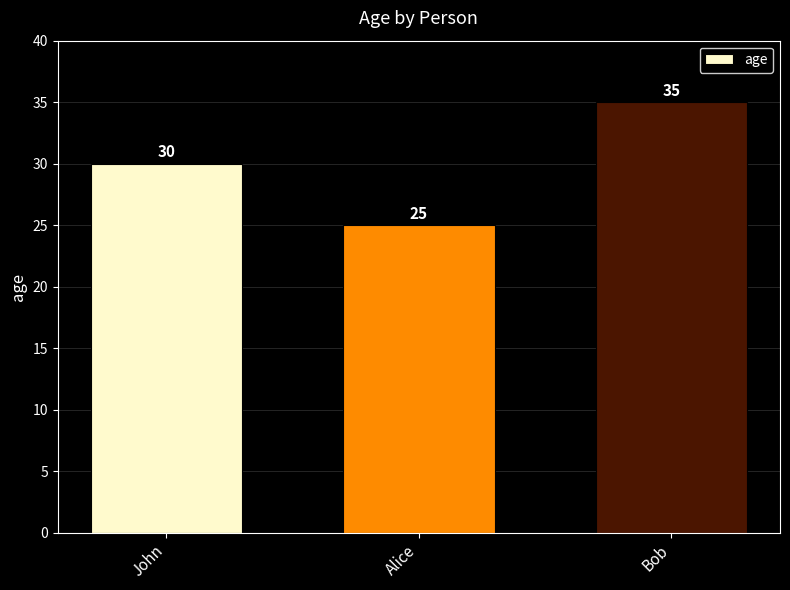

Reading left to right, transcribe all the data shown in this chart.

John=30	Alice=25	Bob=35